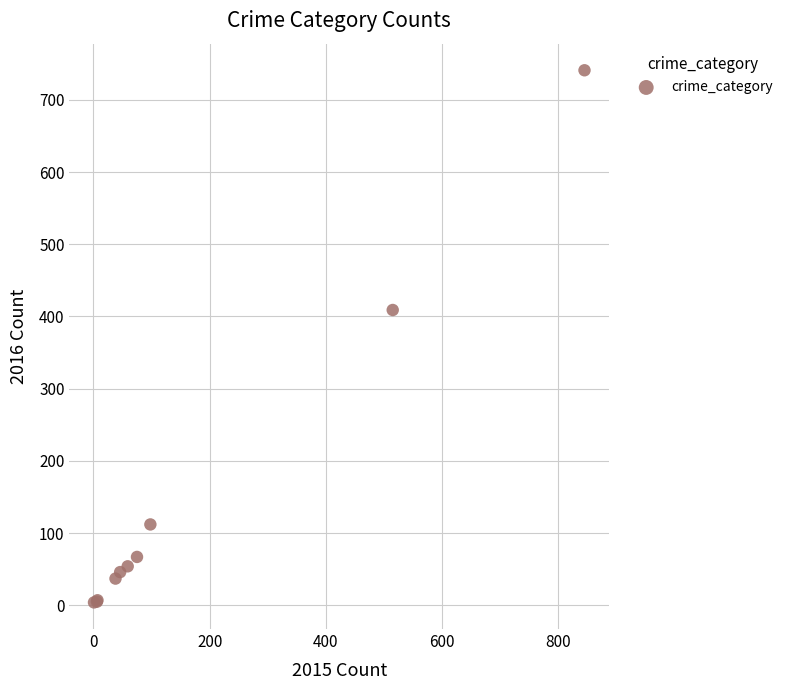

What Y value in the scatter plot is closest to 372?

409